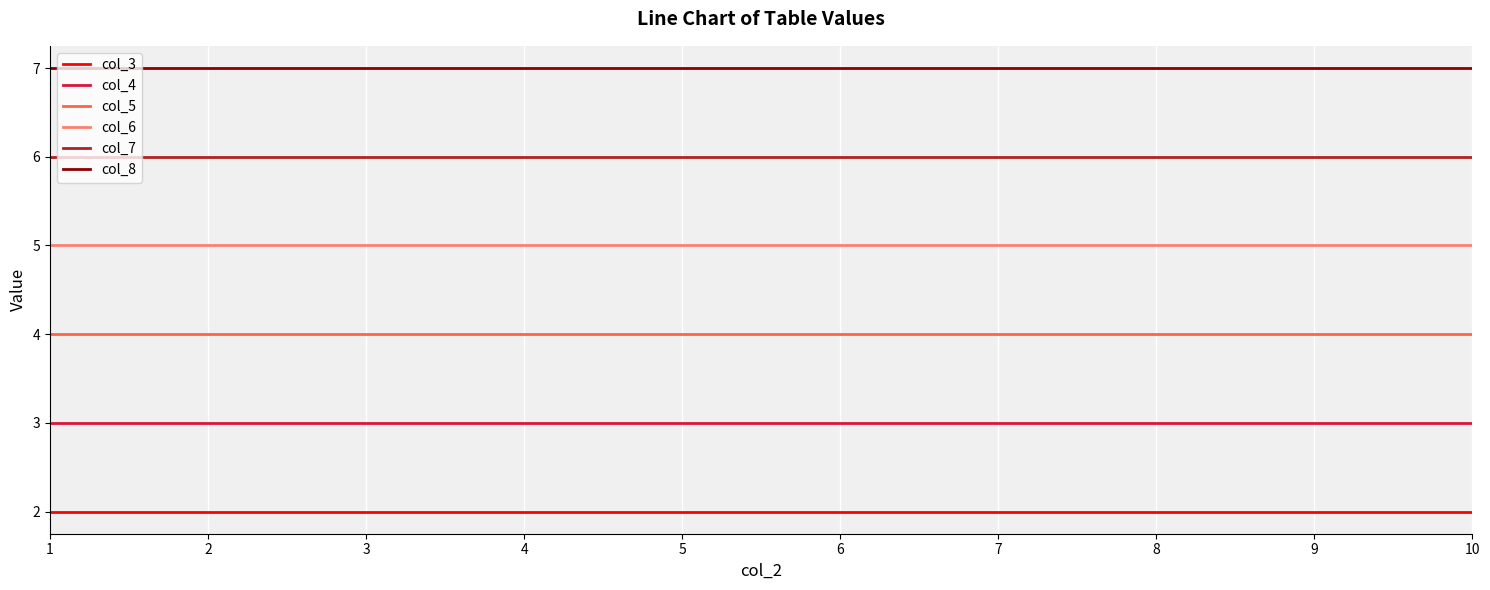

What is the spread (max minus min) of values at 8?

5